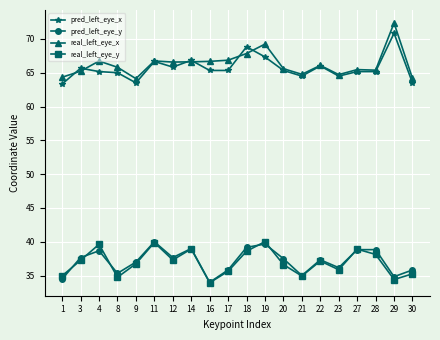

How many data points does each series have?

20